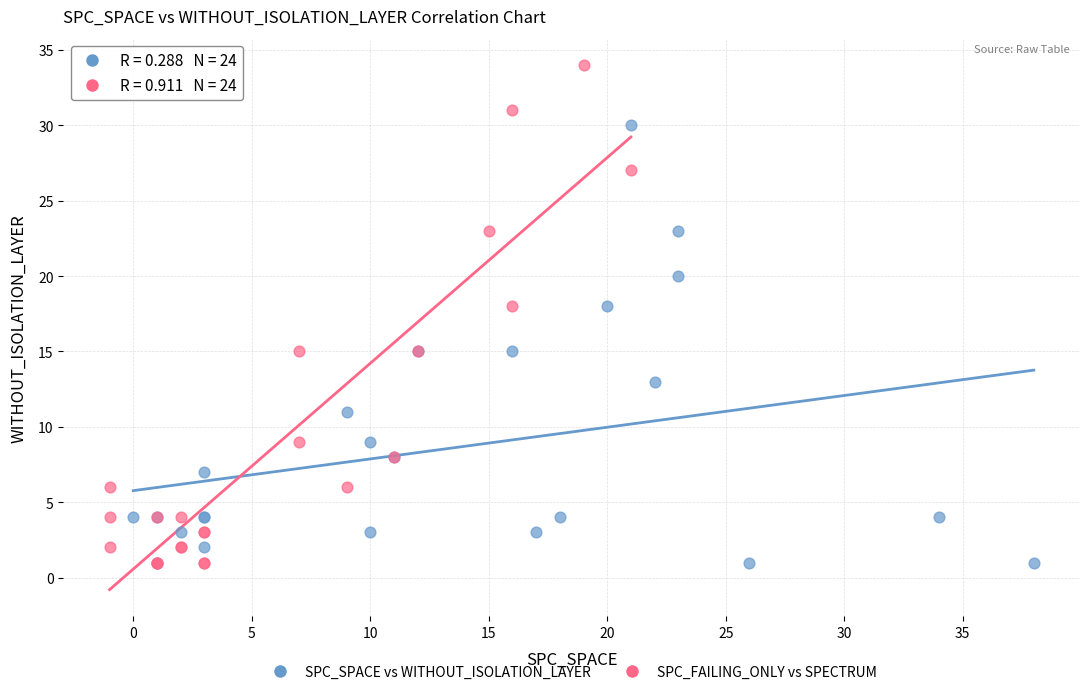

Which series reaches the maximum Y coordinate?

SPC_FAILING_ONLY vs SPECTRUM